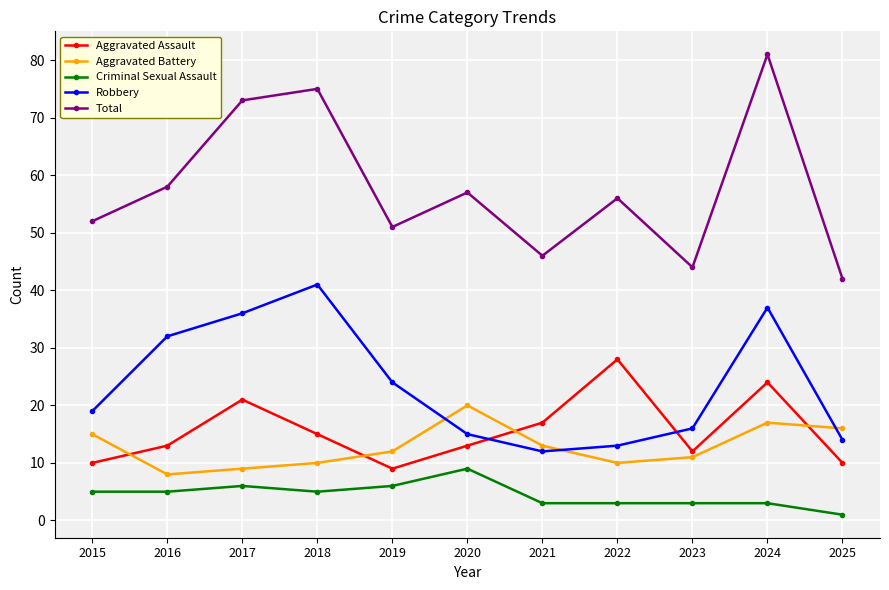

True or false: Robbery and Aggravated Battery intersect in this chart.

True